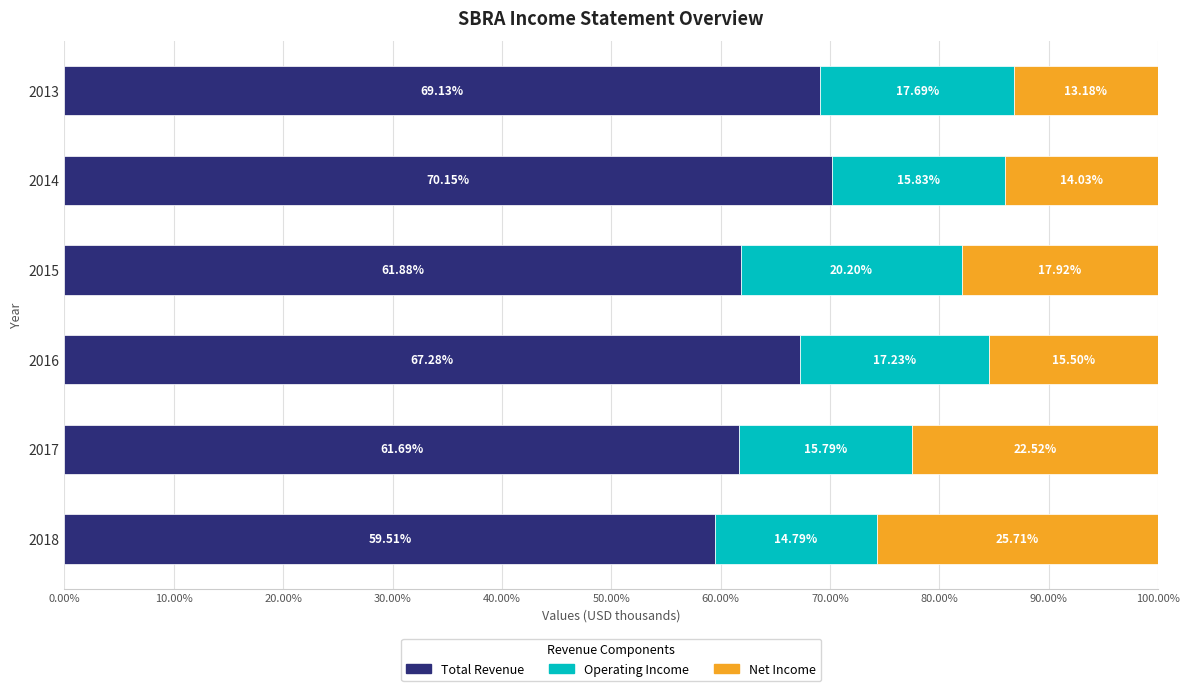

What is the average value of the Total Revenue series?

64.9